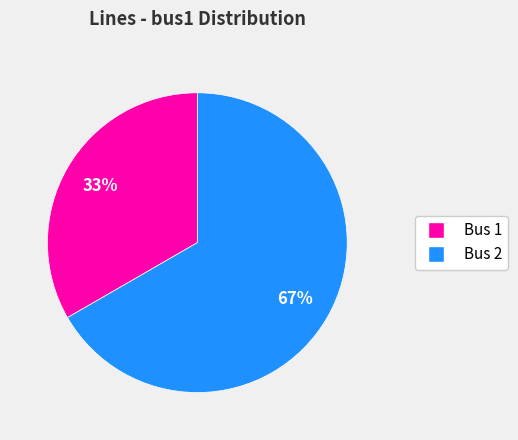

Is there any slice that represents more than half of the pie?

Yes